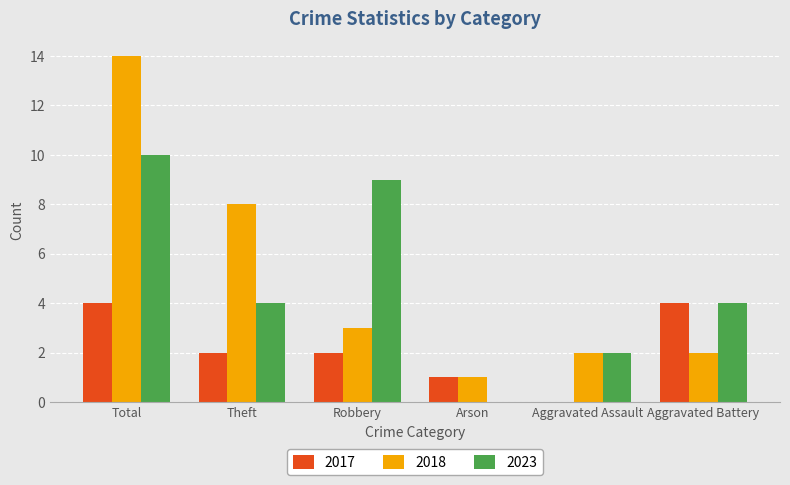

What are all the series names shown in the legend?

2017, 2018, 2023